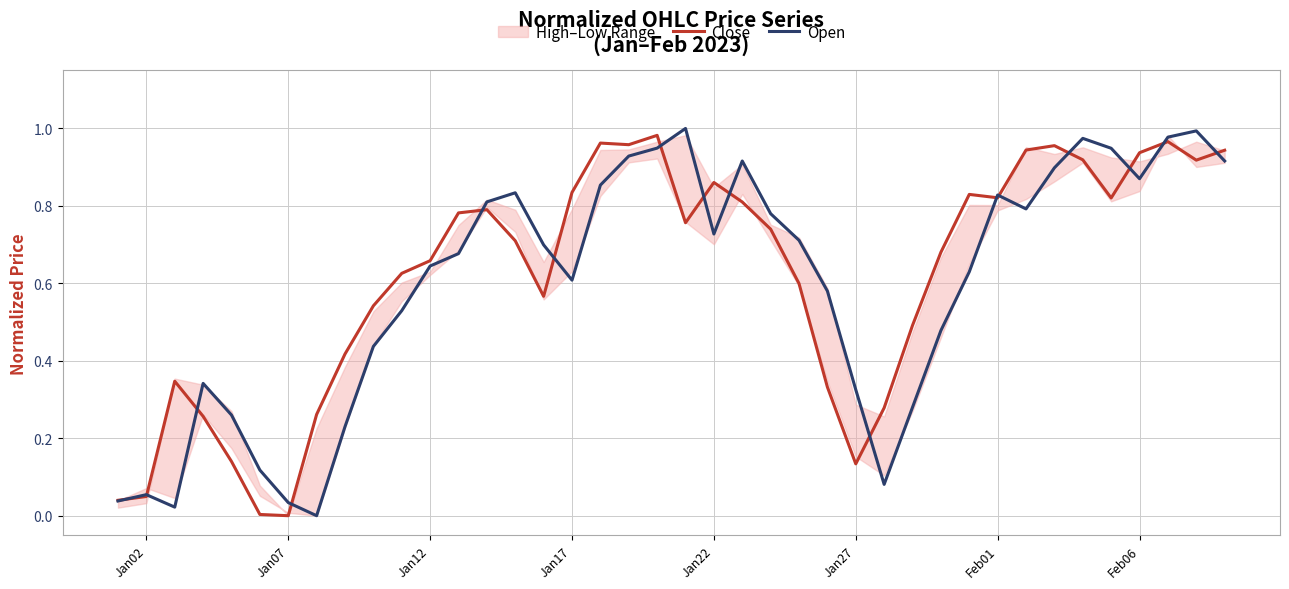

True or false: Close has a value of 1.5 at Feb06.

False